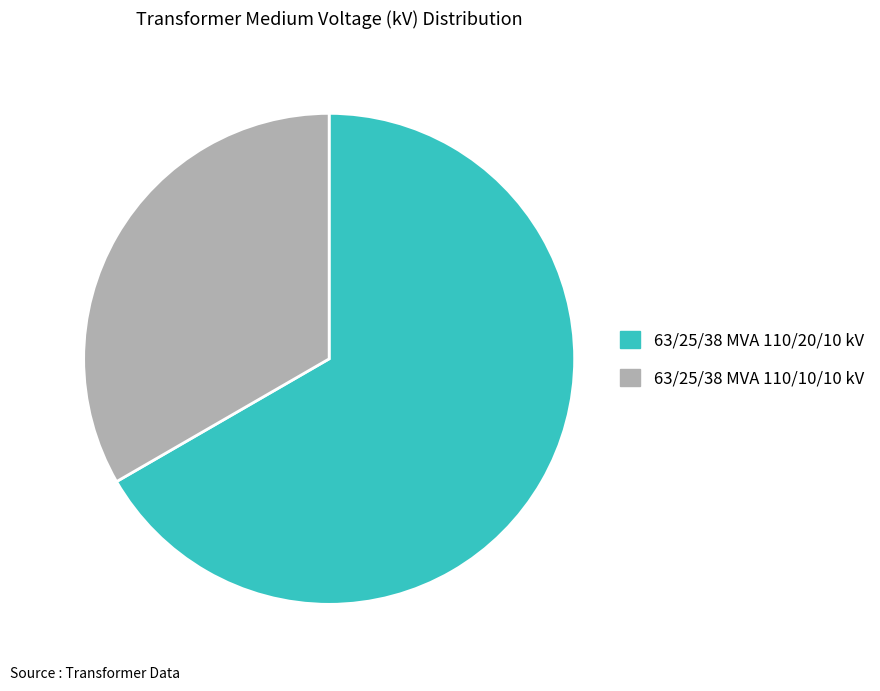

Rank the categories by value from lowest to highest.

63/25/38 MVA 110/10/10 kV, 63/25/38 MVA 110/20/10 kV